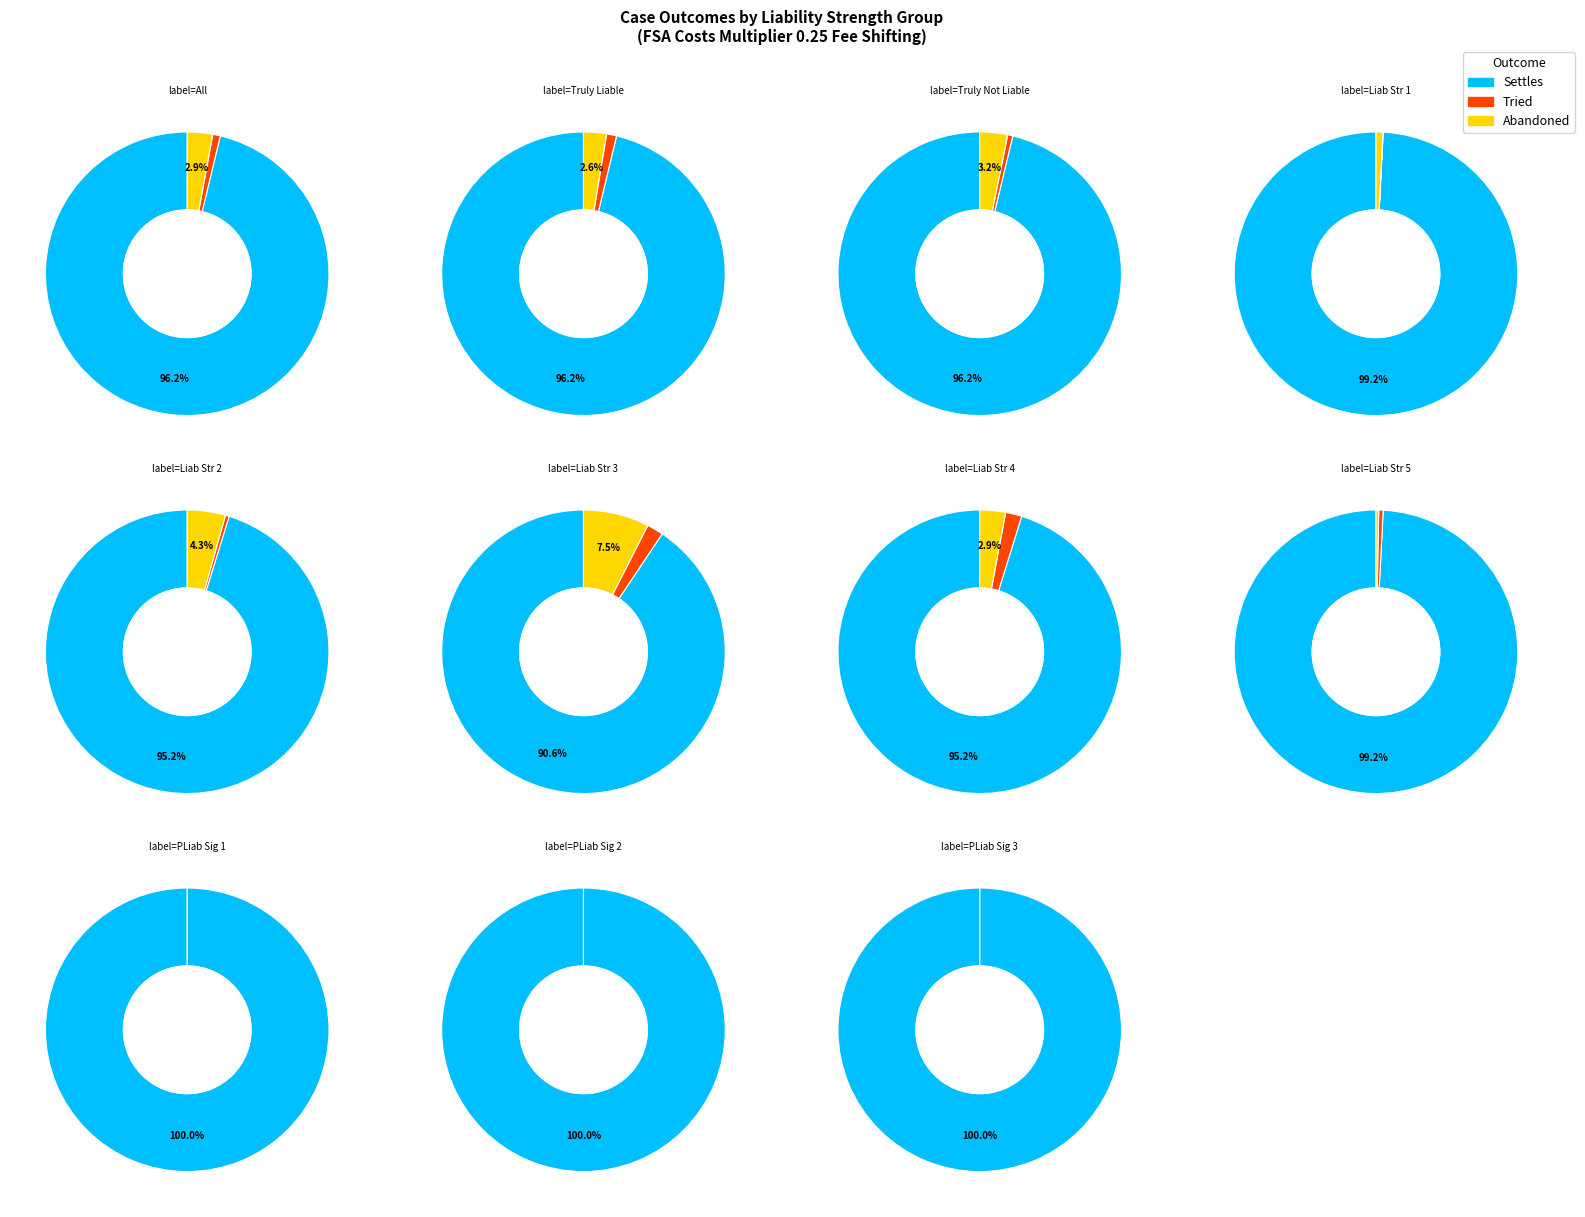

Count the number of slices in the pie.

3